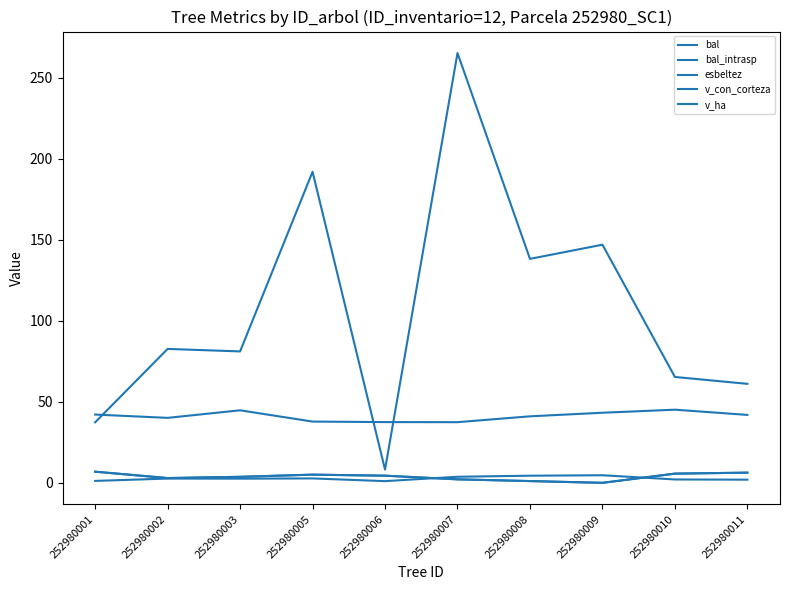

What is the lowest value of the v_ha series?

1.0